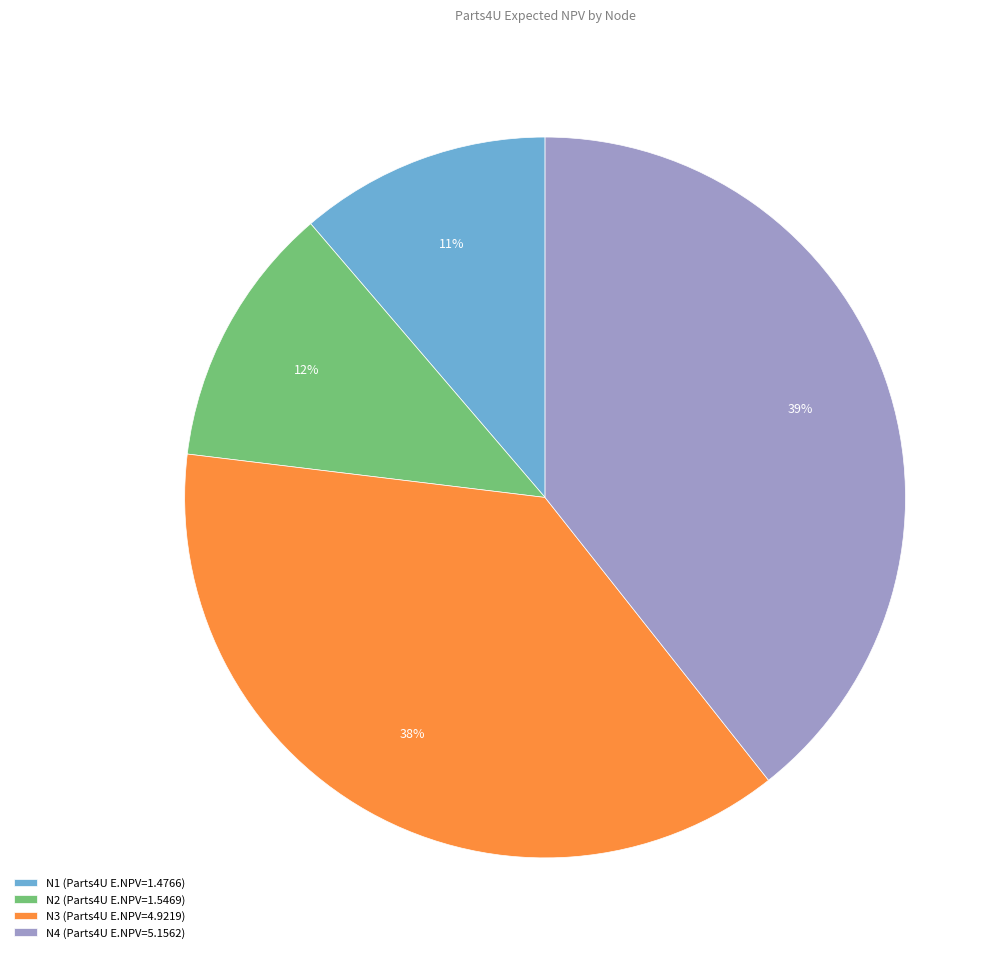

Is the sum of N3 (Parts4U E.NPV=4.9219) and N4 (Parts4U E.NPV=5.1562) greater than half?

Yes